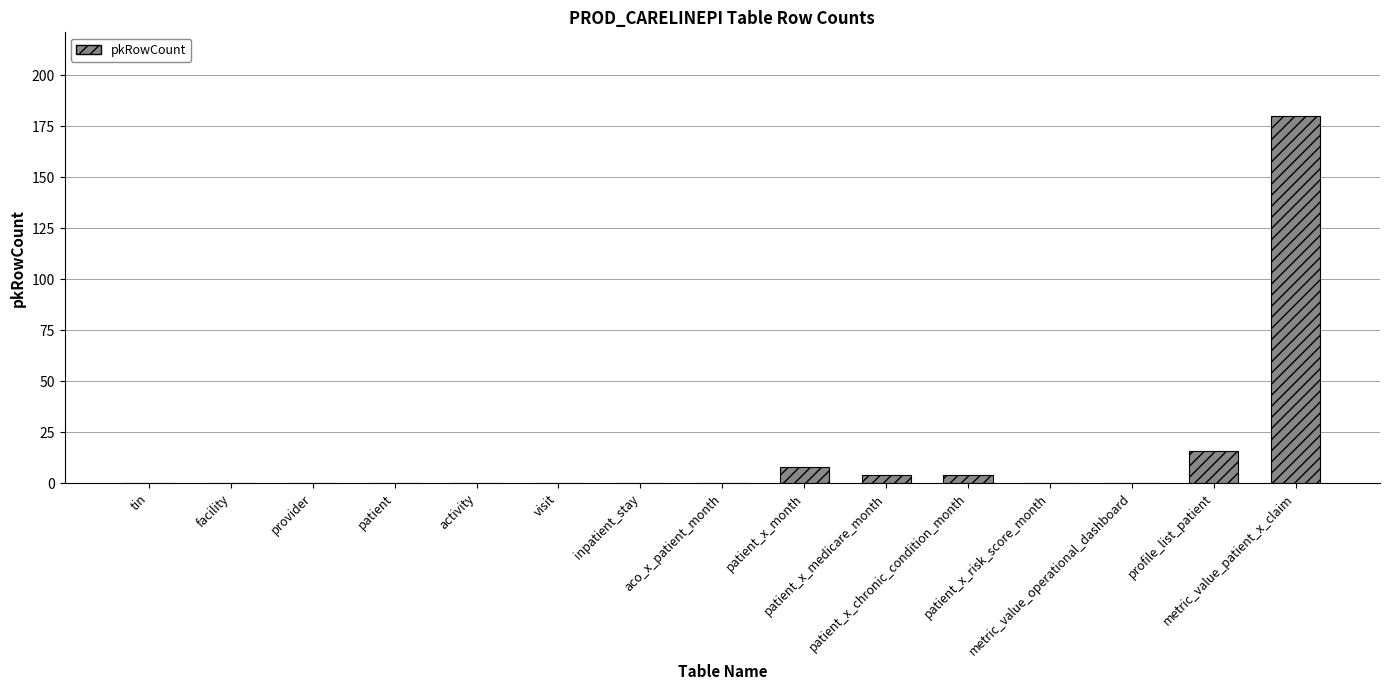

Reading left to right, what are all the values shown in this chart?

tin=0	facility=0	provider=0	patient=0	activity=0	visit=0	inpatient_stay=0	aco_x_patient_month=0	patient_x_month=8	patient_x_medicare_month=4	patient_x_chronic_condition_month=4	patient_x_risk_score_month=0	metric_value_operational_dashboard=0	profile_list_patient=16	metric_value_patient_x_claim=180